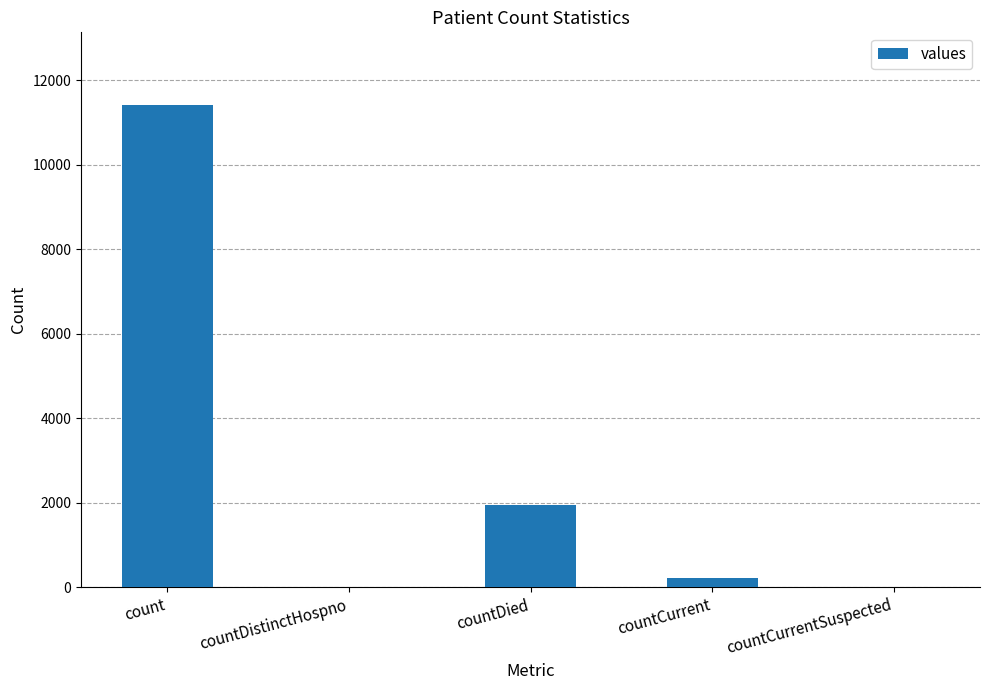

What is the greatest value displayed?

11419